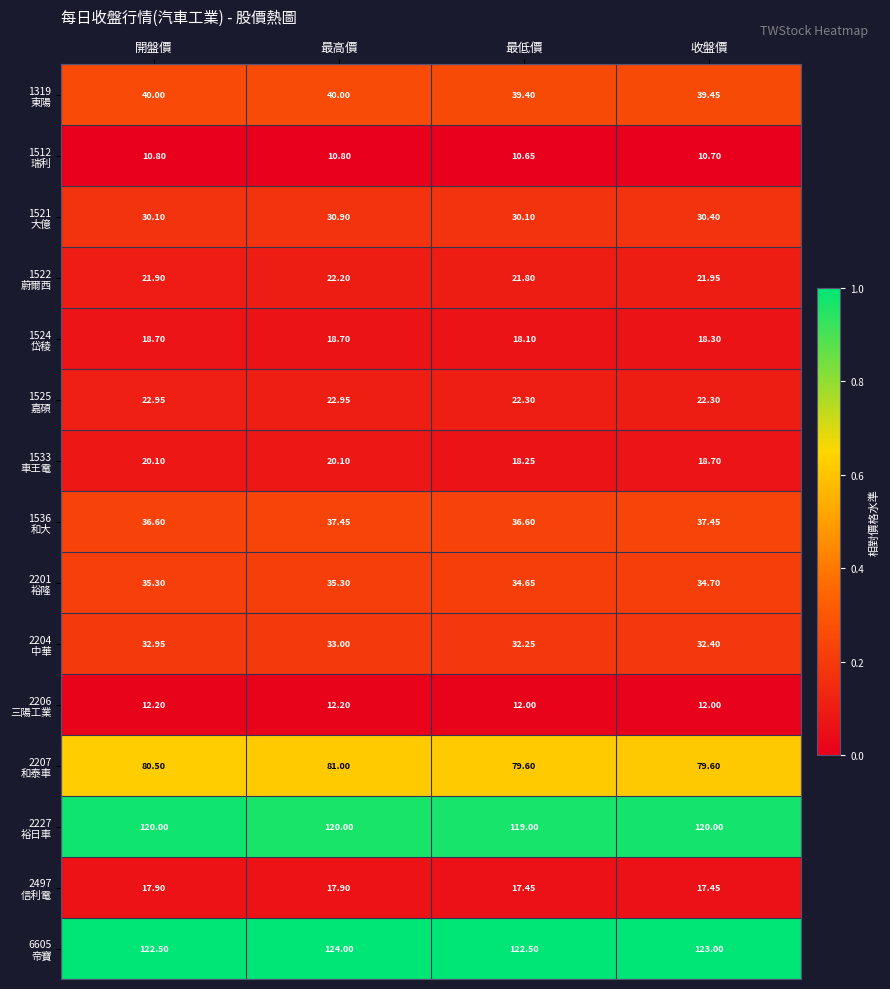

What is the total value across all series at 最高價?

626.5